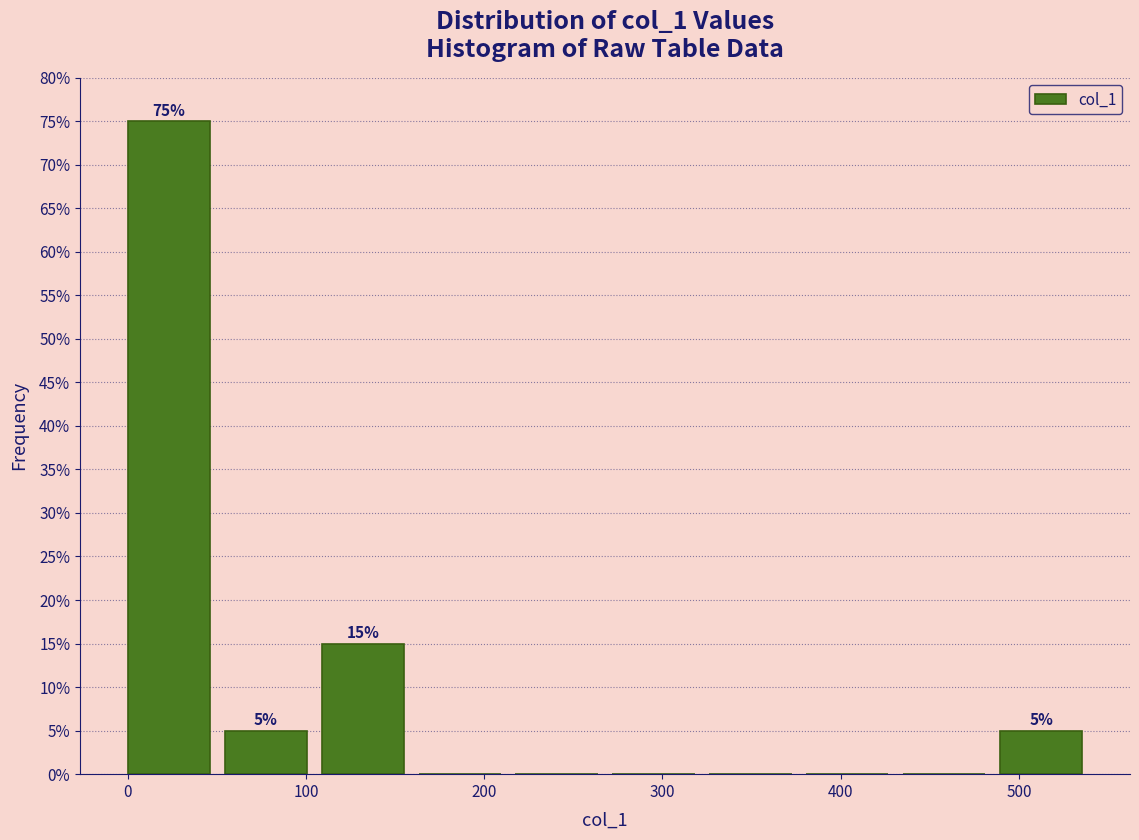

Over which range of the x-axis is the bar tallest?

0 to 50